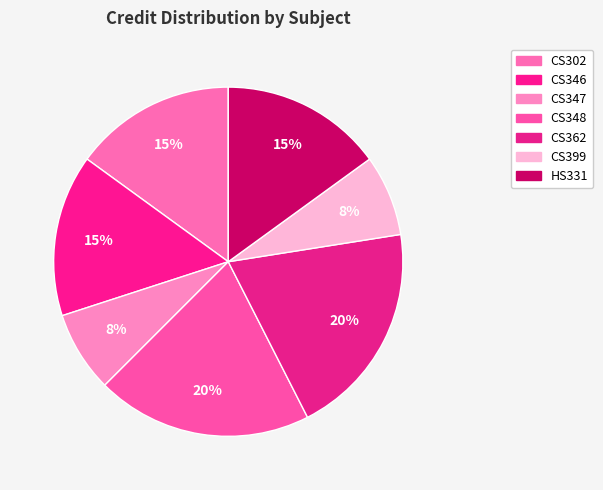

What is the ratio of the value at HS331 to the value at CS348?

0.8